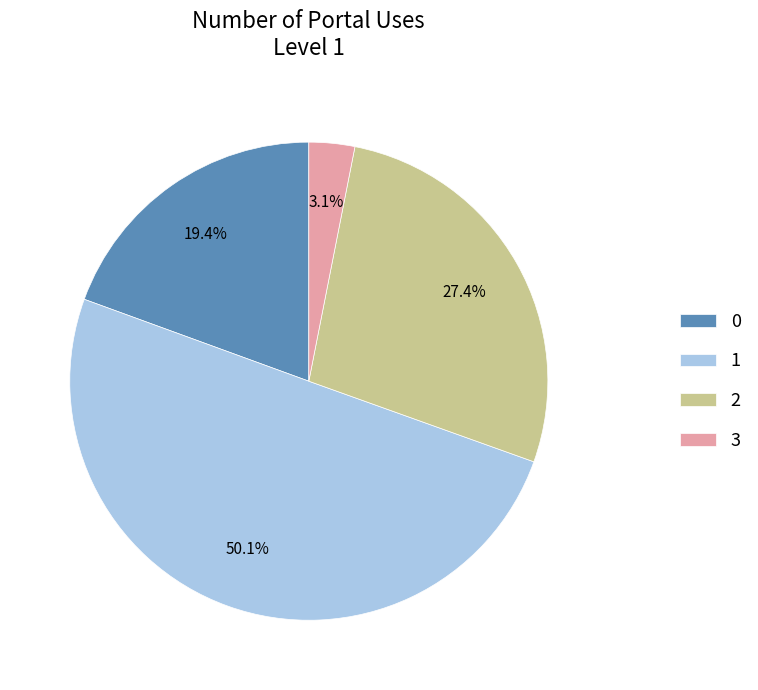

Which slice represents more than half of the pie?

1